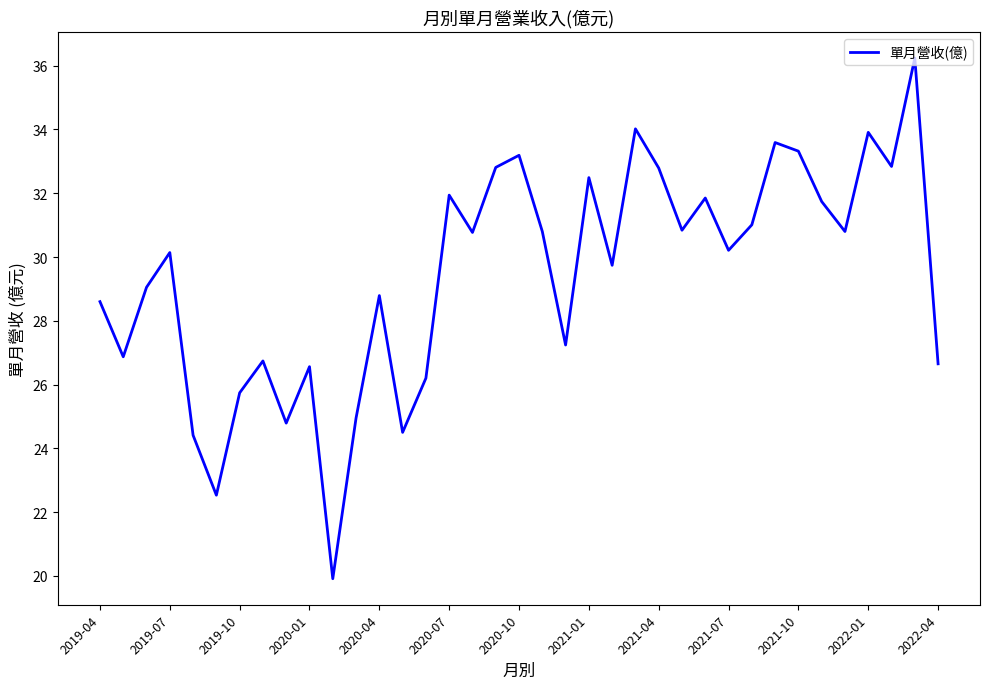

What is the difference between the maximum and minimum values?

16.3